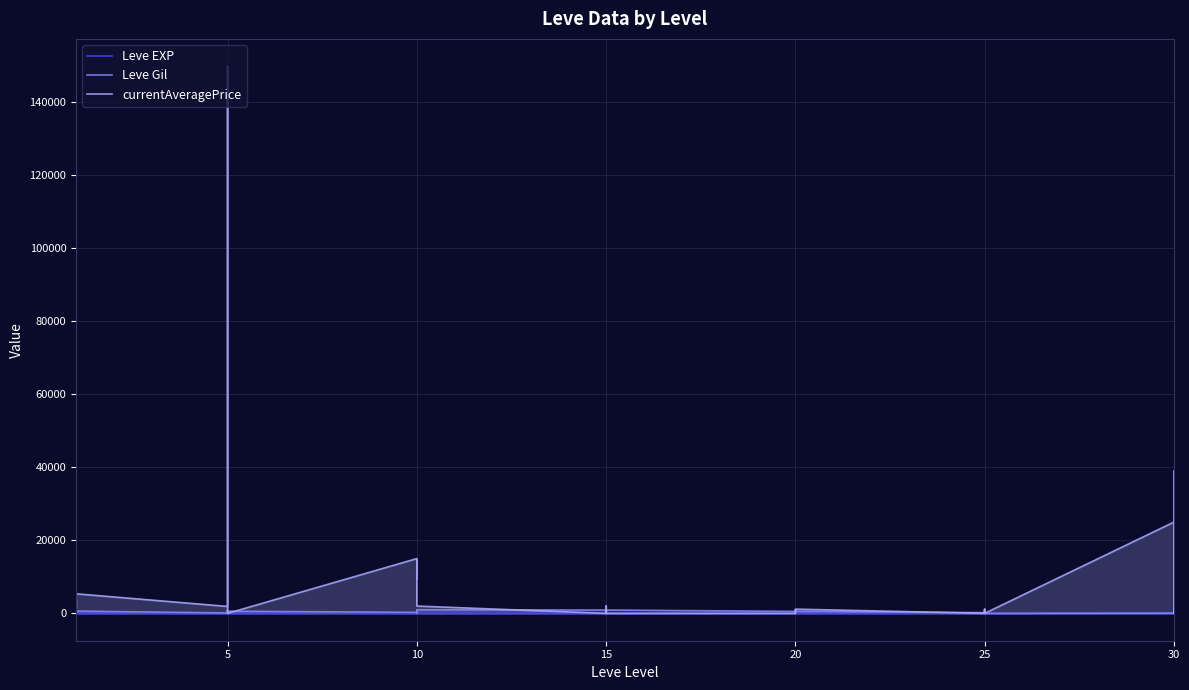

Is it true that Leve Gil equals 835 at 20?

False